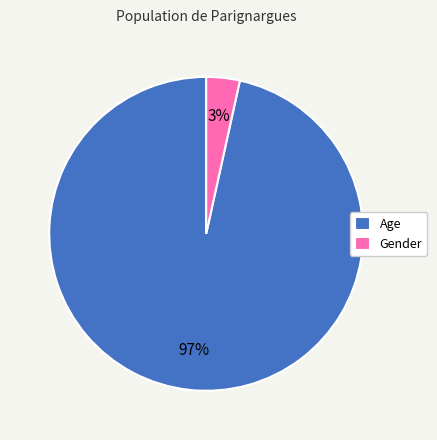

What percentage is the Age slice, to the nearest percent?

97%